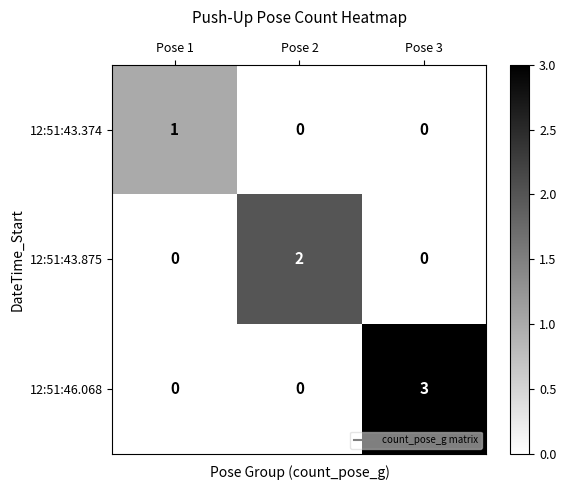

At which category does the chart reach its peak across all series?

Pose 3